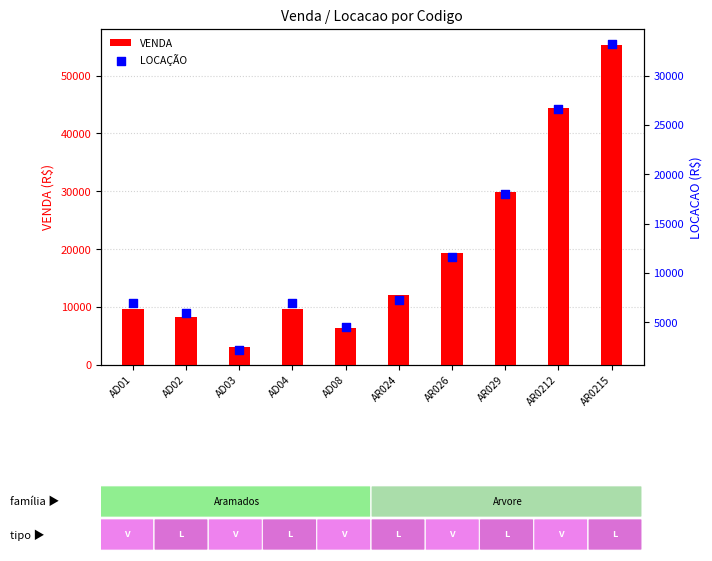

What is the total value across all series at AD01?

16714.1